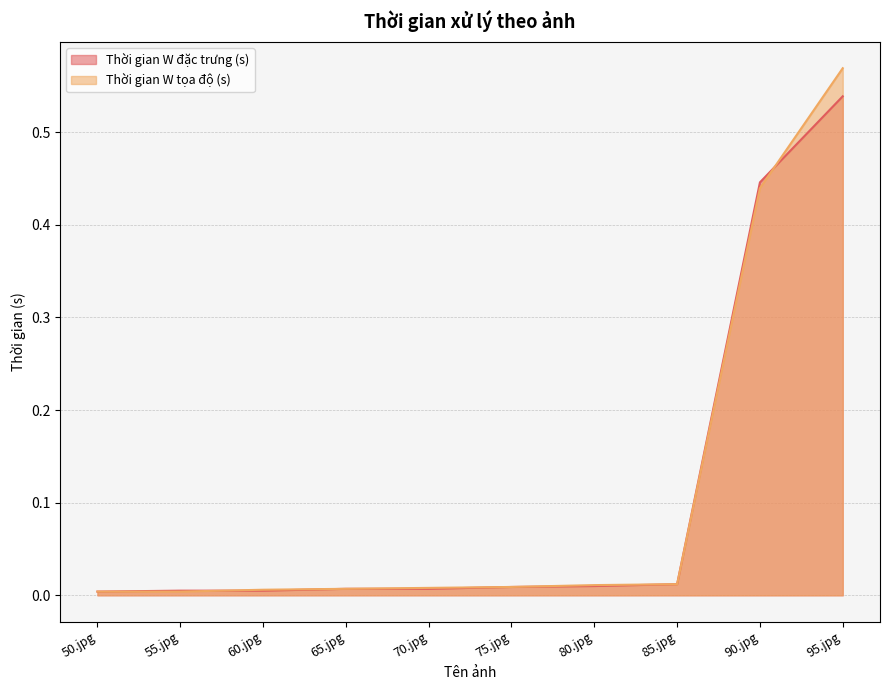

Reading left to right, extract all data points from this chart.

Thời gian W đặc trưng (s): 50.jpg=0.0	55.jpg=0.0	60.jpg=0.0	65.jpg=0.0	70.jpg=0.0	75.jpg=0.0	80.jpg=0.0	85.jpg=0.0	90.jpg=0.4	95.jpg=0.5
Thời gian W tọa độ (s): 50.jpg=0.0	55.jpg=0.0	60.jpg=0.0	65.jpg=0.0	70.jpg=0.0	75.jpg=0.0	80.jpg=0.0	85.jpg=0.0	90.jpg=0.4	95.jpg=0.6